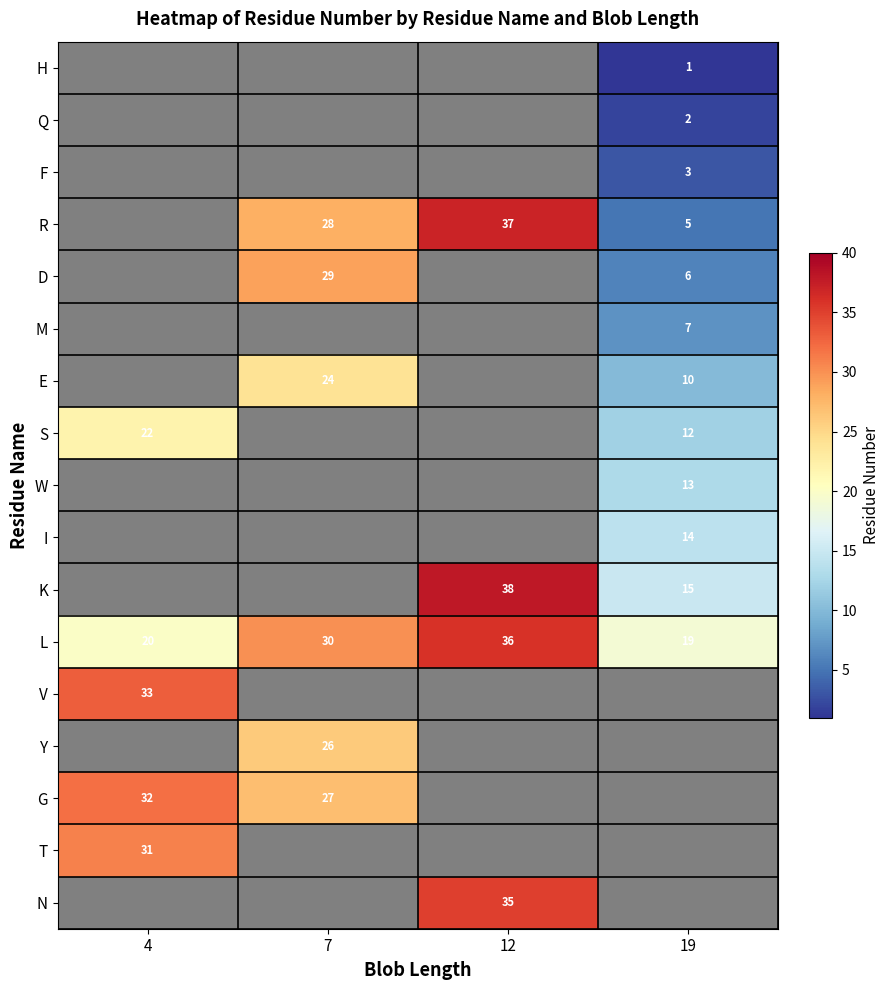

The K series shows 55 at 12. True or false?

False